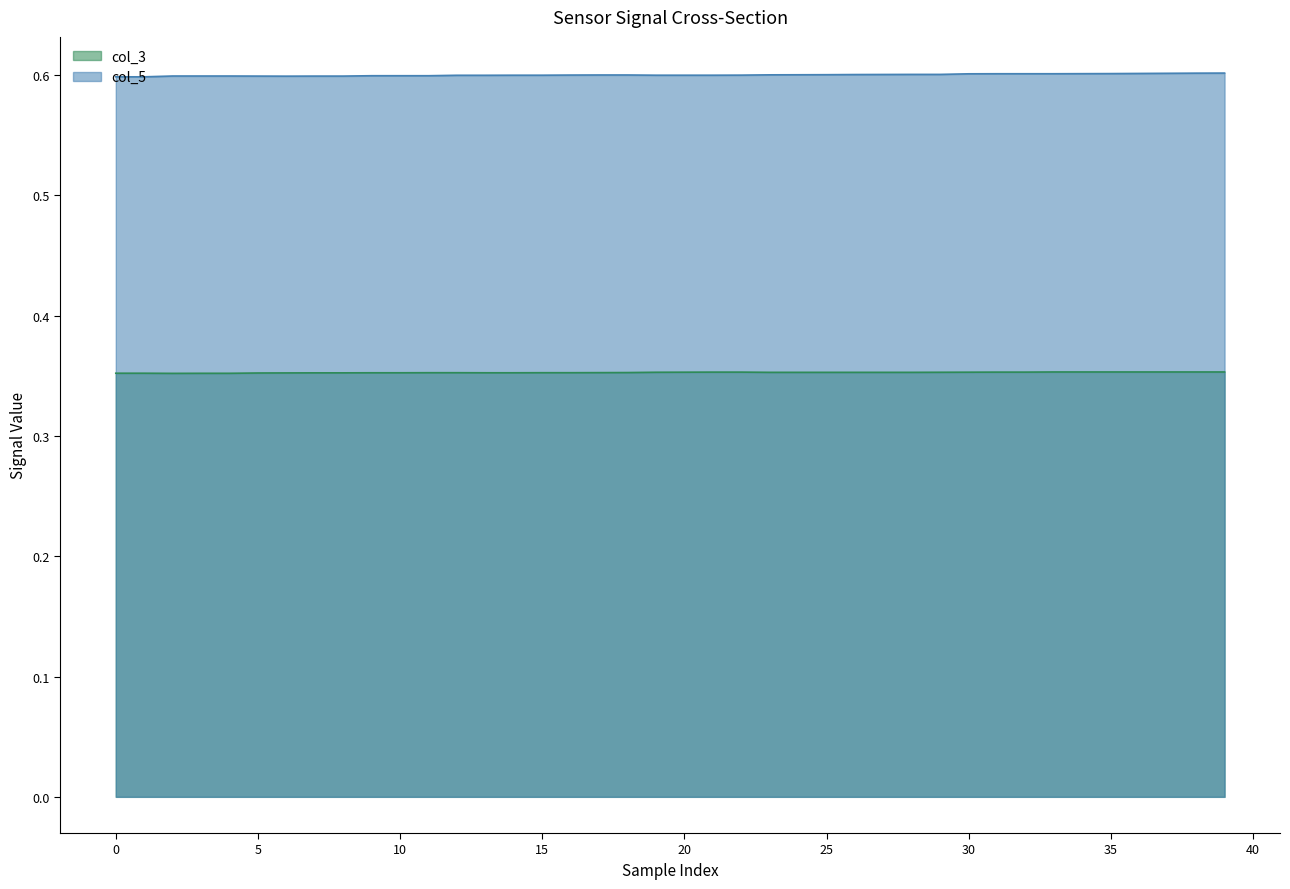

List the series in order of their peak value, highest first.

col_5, col_3